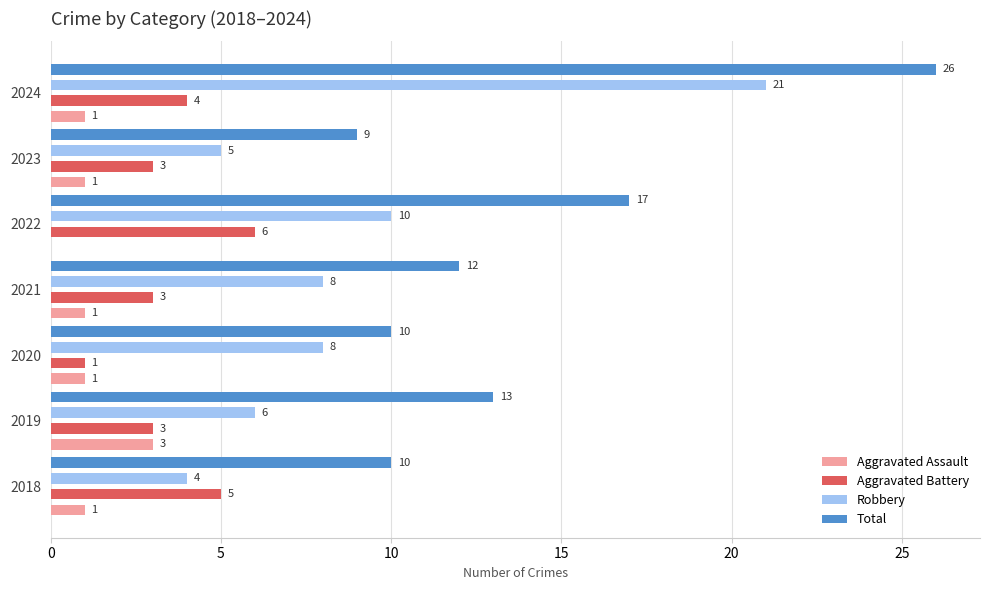

What is the greatest value displayed?

26